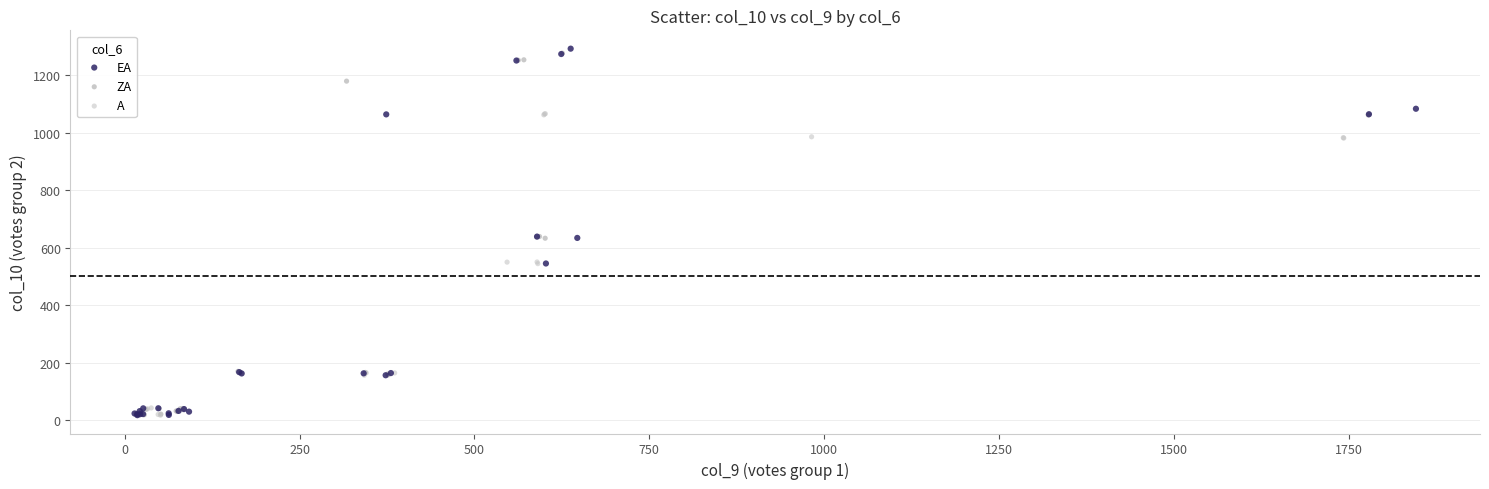

What are all the series names shown in the legend?

EA, ZA, A